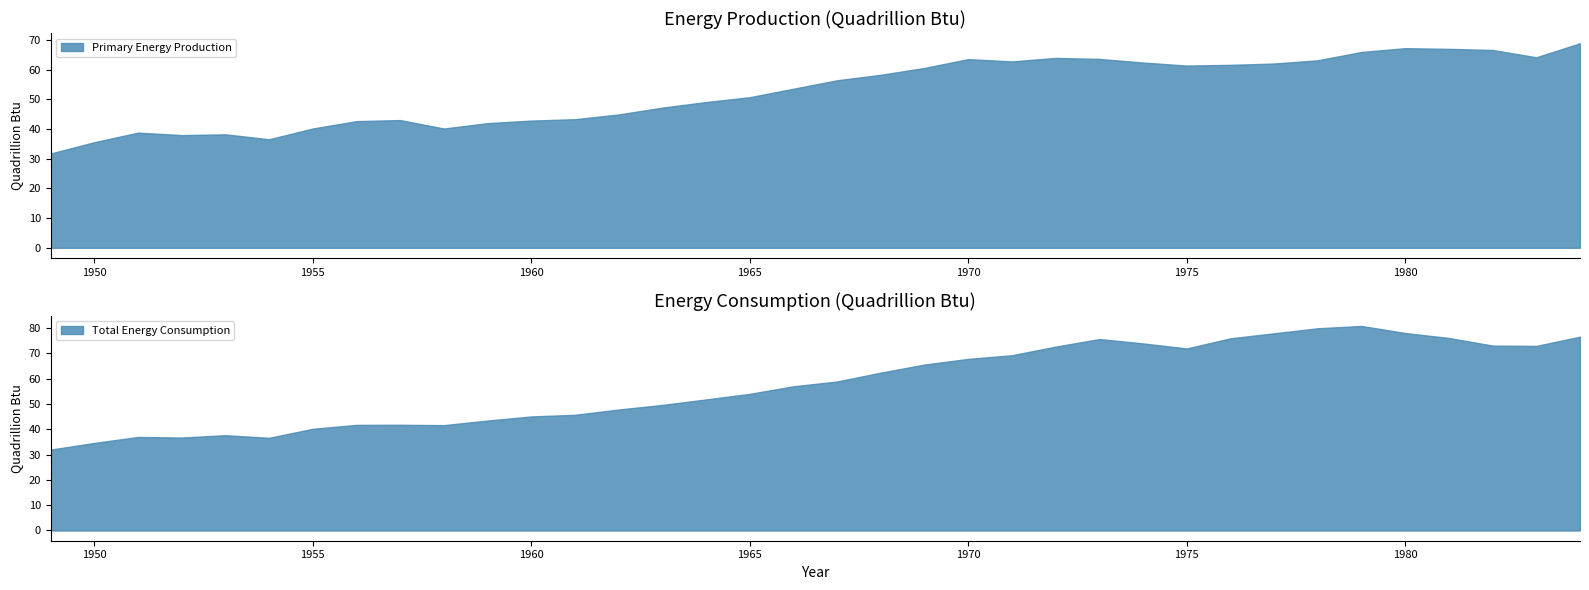

True or false: Primary Energy Production has a value of 42.8 at 1960.

True